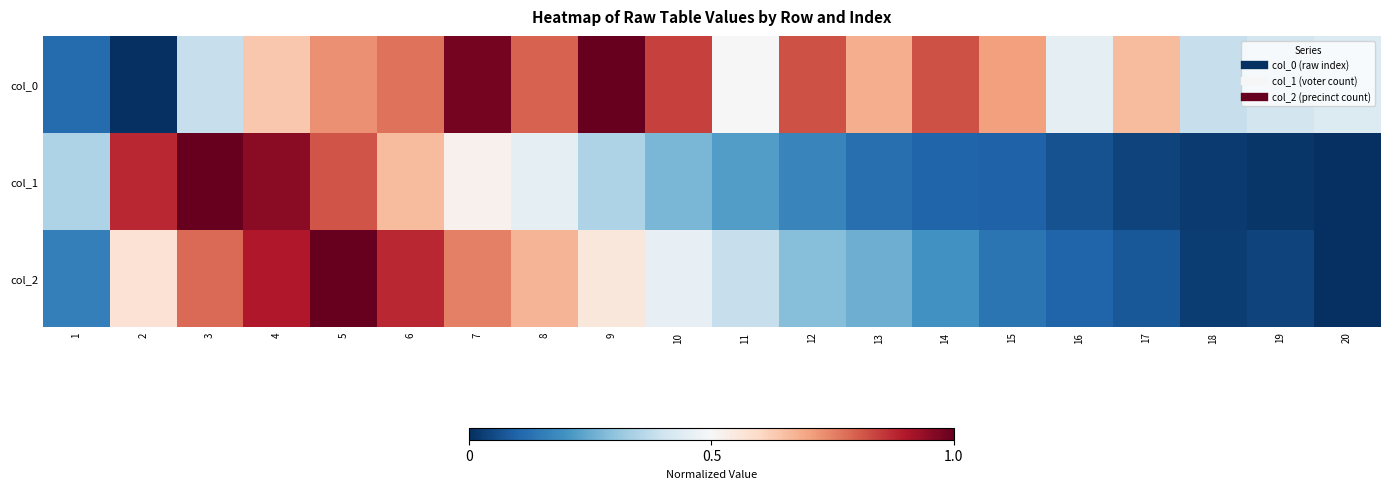

What is the total value across all series at 12?

1.3